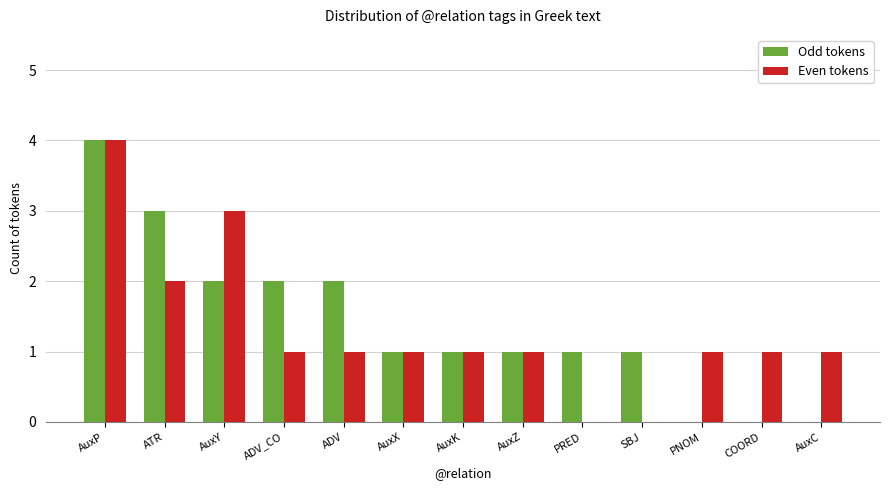

Between AuxK and AuxC, which series saw the biggest shift?

Odd tokens